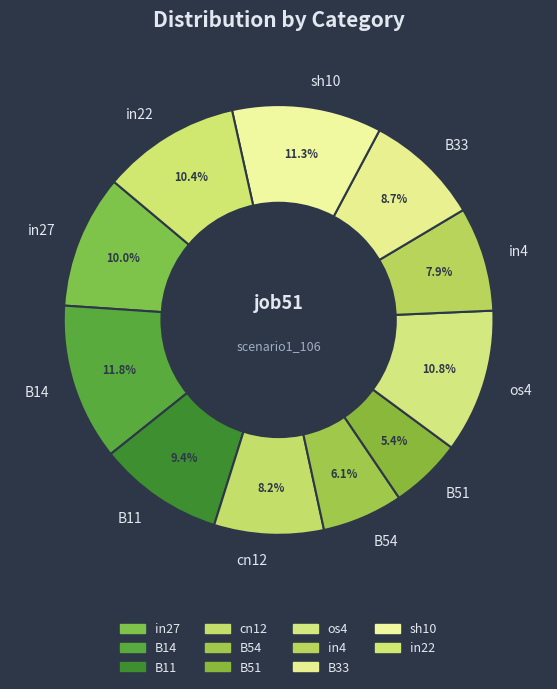

Is B11 the majority of the pie?

No